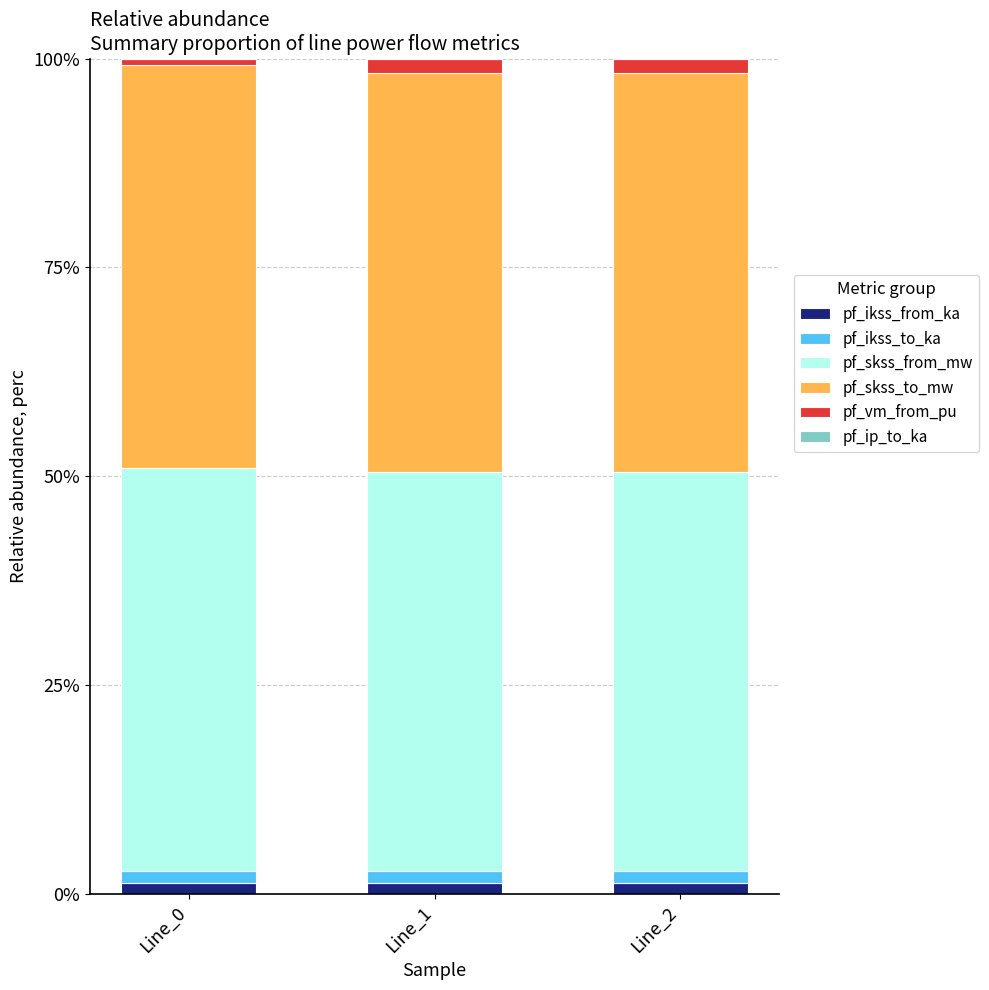

Is it true that pf_ikss_from_ka equals 1.4 at Line_0?

True